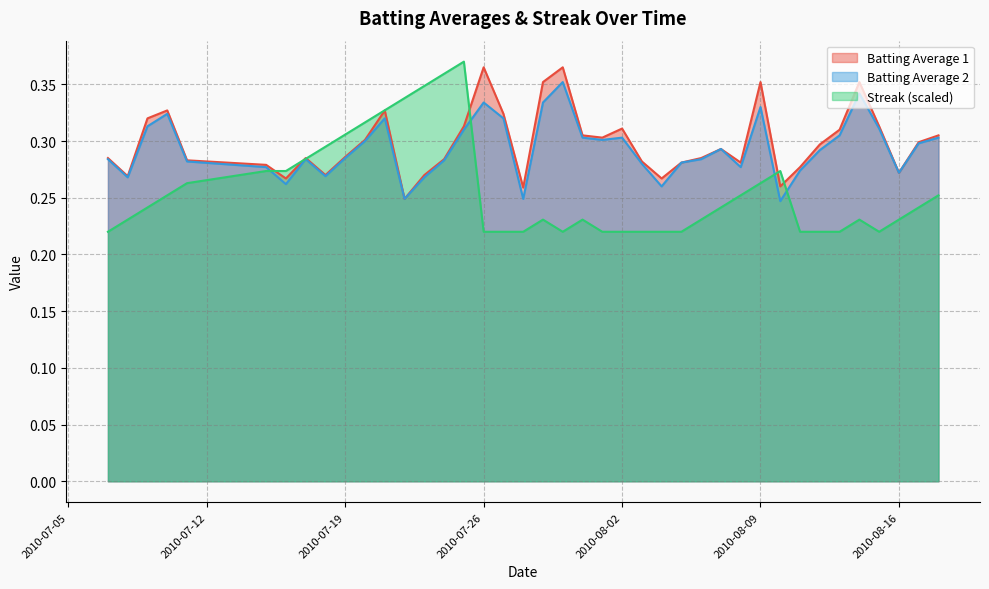

Reading left to right, list all the values displayed in this chart.

Batting Average 1: 0.3	0.3	0.3	0.3	0.3	0.3	0.3	0.3	0.3	0.3	0.3	0.3	0.2	0.3	0.3	0.3	0.4	0.3	0.3	0.4	0.4	0.3	0.3	0.3	0.3	0.3	0.3	0.3	0.3	0.3	0.4	0.3	0.3	0.3	0.3	0.4	0.3	0.3	0.3	0.3
Batting Average 2: 0.3	0.3	0.3	0.3	0.3	0.3	0.3	0.3	0.3	0.3	0.3	0.3	0.2	0.3	0.3	0.3	0.3	0.3	0.2	0.3	0.4	0.3	0.3	0.3	0.3	0.3	0.3	0.3	0.3	0.3	0.3	0.2	0.3	0.3	0.3	0.3	0.3	0.3	0.3	0.3
Streak: 0.2	0.2	0.2	0.3	0.3	0.3	0.3	0.3	0.3	0.3	0.3	0.3	0.3	0.3	0.4	0.4	0.2	0.2	0.2	0.2	0.2	0.2	0.2	0.2	0.2	0.2	0.2	0.2	0.2	0.3	0.3	0.3	0.2	0.2	0.2	0.2	0.2	0.2	0.2	0.3